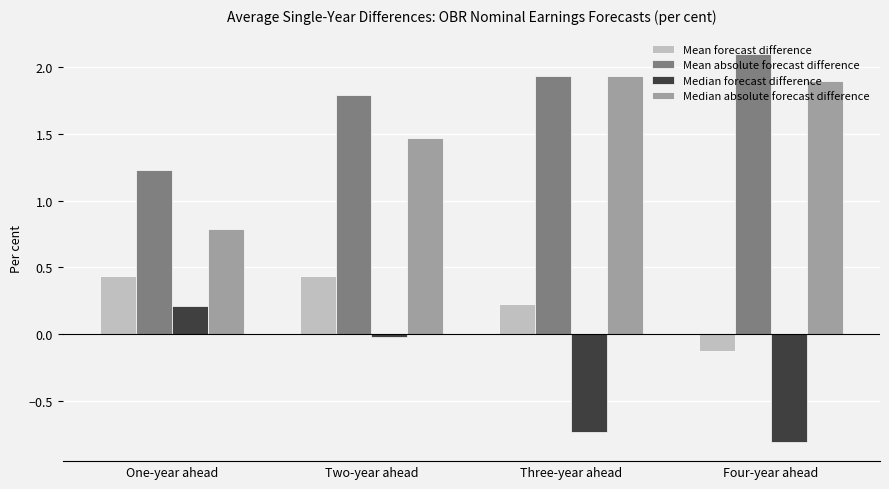

What is the label of the 4th bar from the right?

One-year ahead